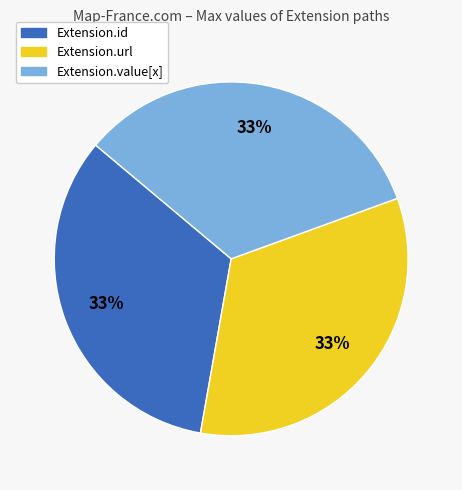

To the nearest percent, what is the difference between the Extension.id and Extension.url slice percentages?

0%